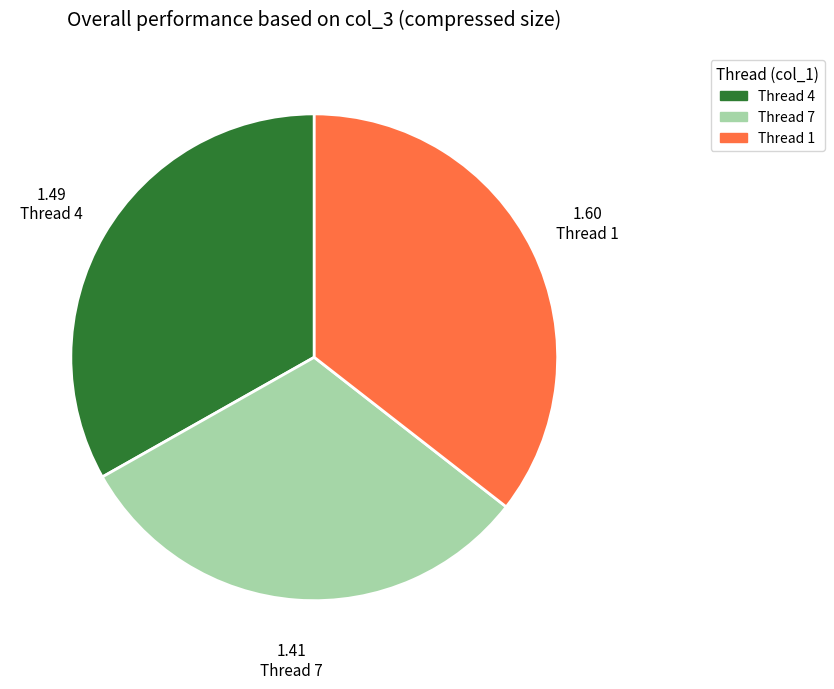

Which slice is the largest?

Thread 1